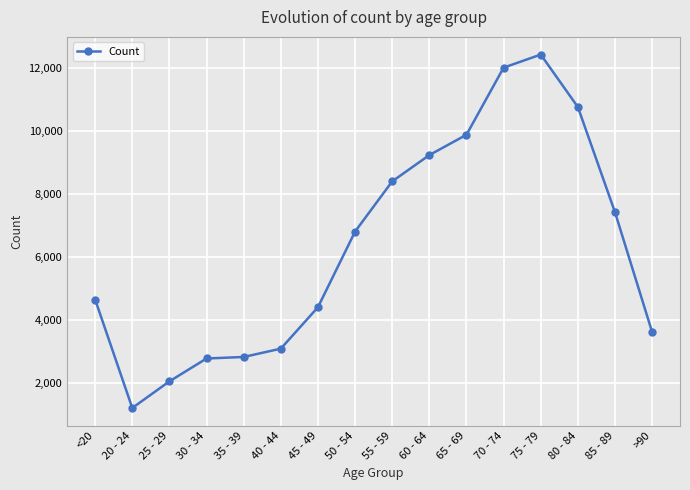

True or false: the data has more than 0 interior local peaks.

True